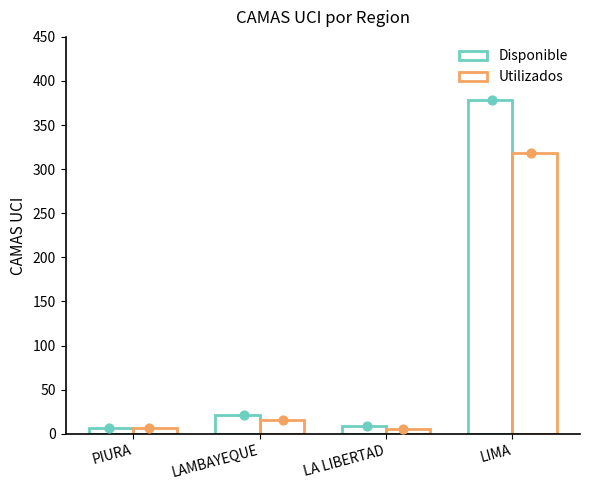

Which series has the largest total across all categories?

Disponible